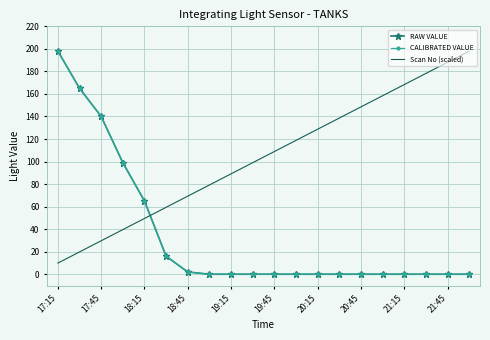

True or false: CALIBRATED VALUE and RAW VALUE intersect in this chart.

False